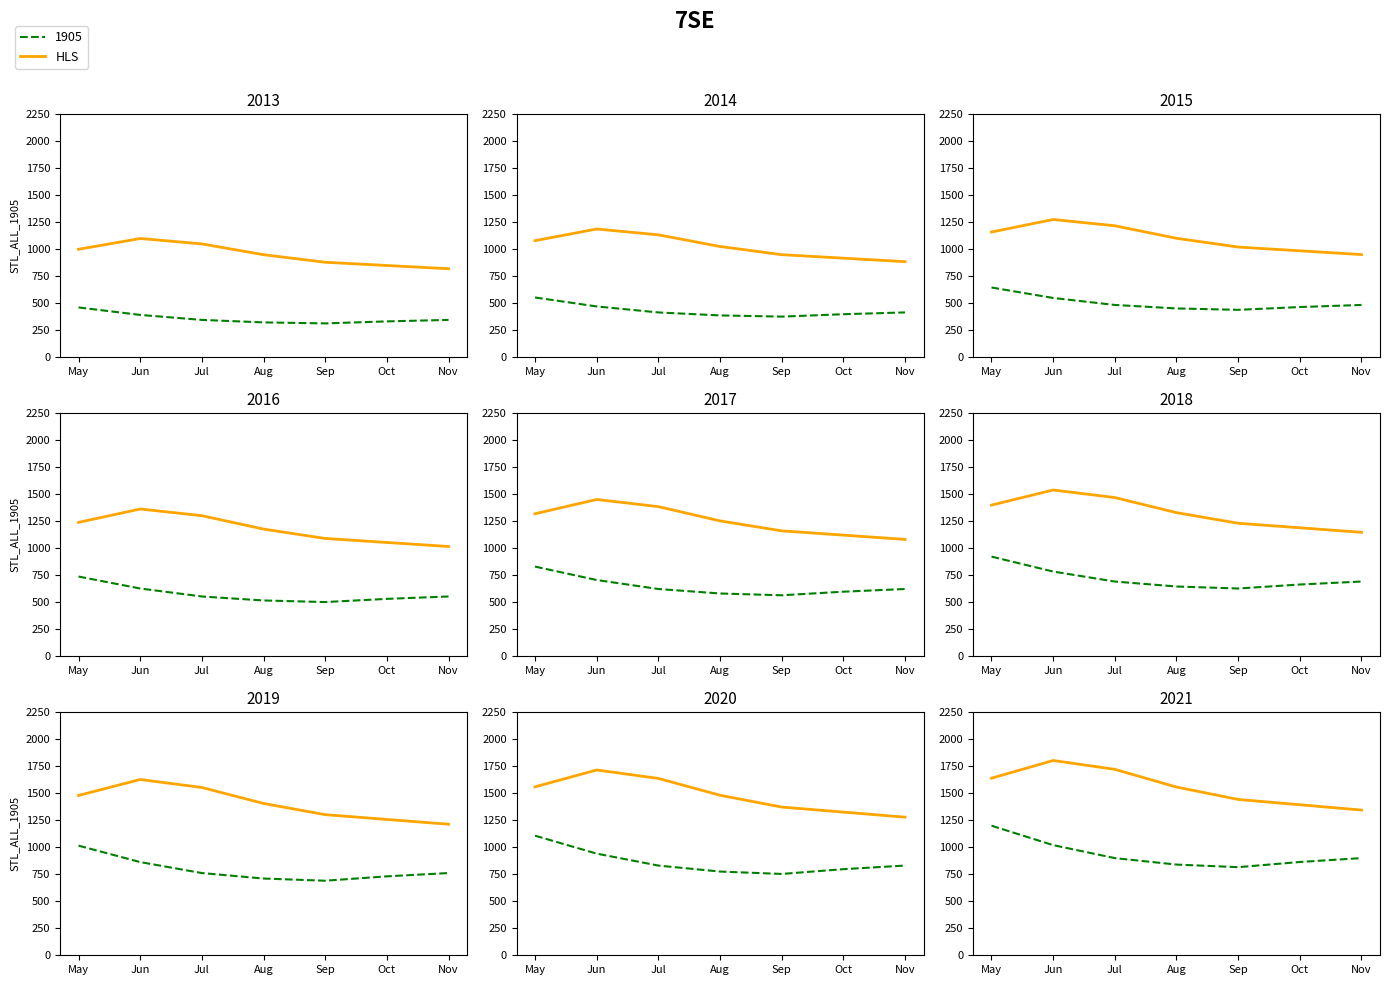

What is the change in value from Jul to Sep?

-278.8